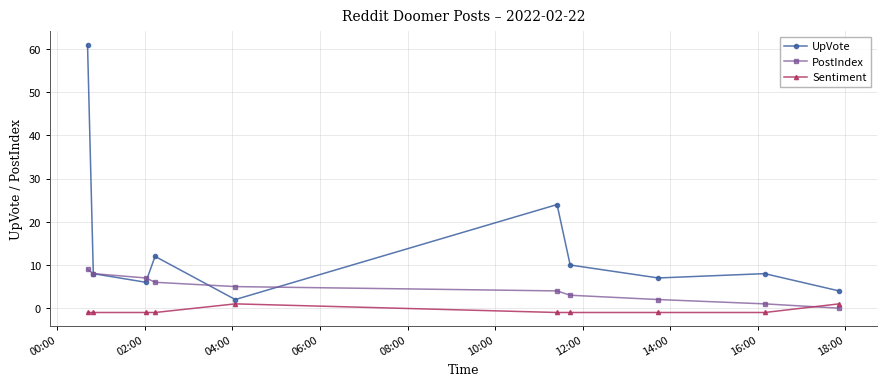

Reading left to right, what are all the values shown in this chart?

UpVote: 61	8	6	12	2	24	10	7	8	4
PostIndex: 9	8	7	6	5	4	3	2	1	0
Sentiment: -1	-1	-1	-1	1	-1	-1	-1	-1	1